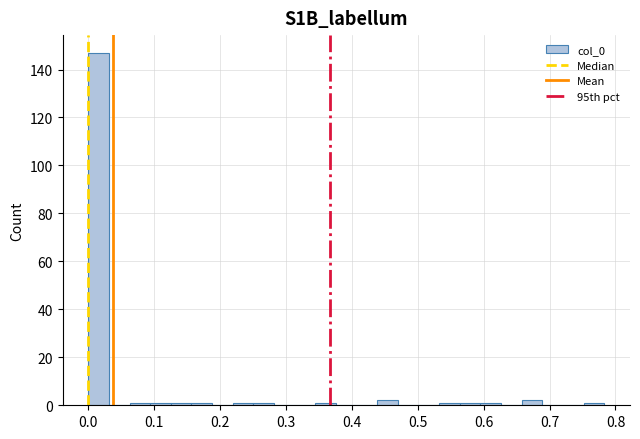

Read against the x-axis, roughly where is the centre of the tallest bar?

0.02